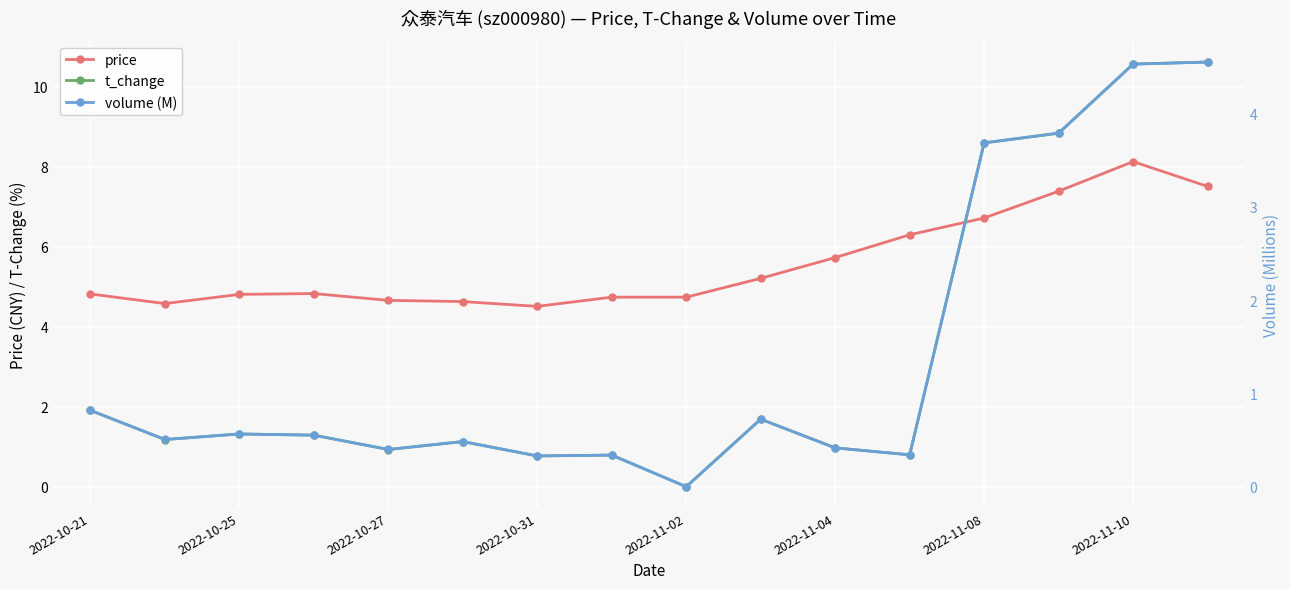

What is the sum of all price values?

89.3